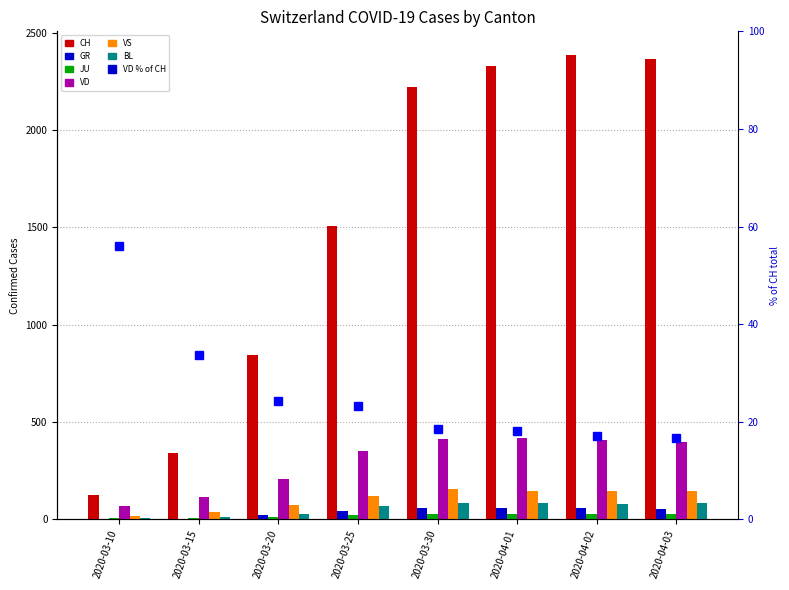

How many bars are there in total?

48